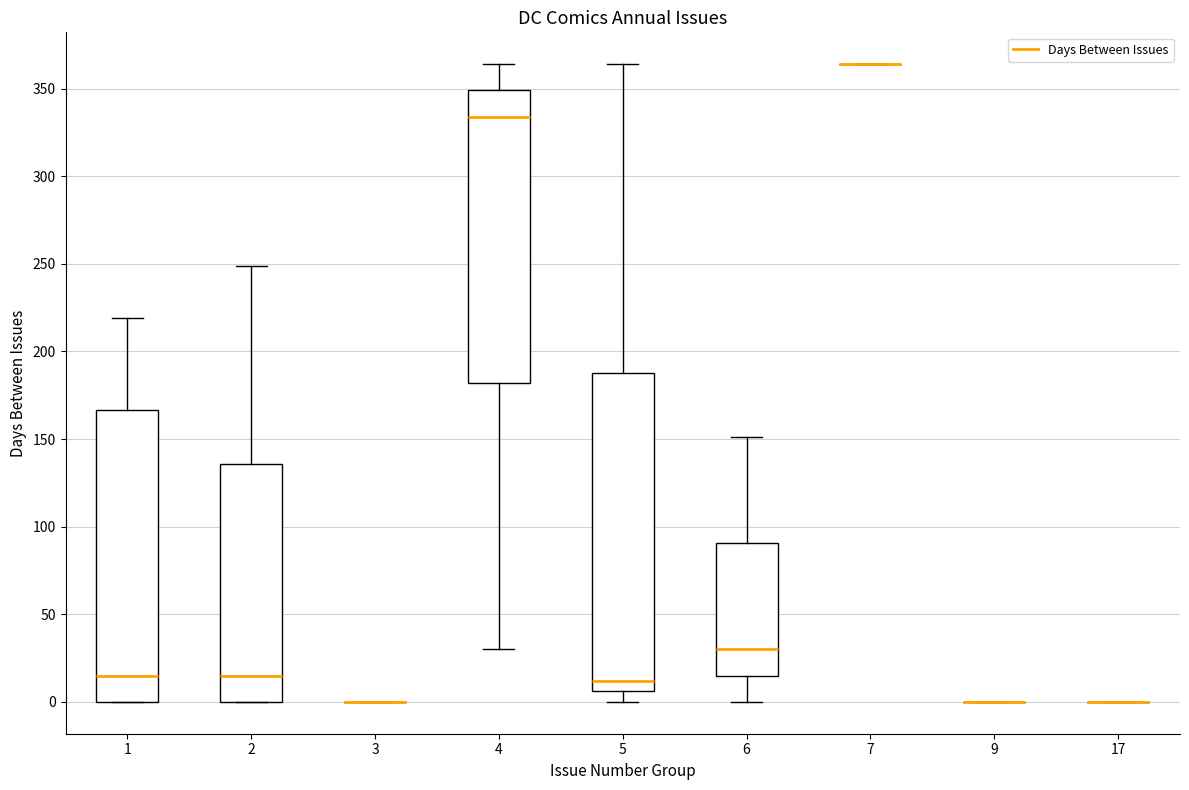

Reading left to right, read every box against the y-axis: the position of its median line, the range the box covers, and the ends of its whiskers. The values are not printed on the chart, so give them approximately, as read against the axis.

1: median 15, box 0 to 165, whiskers 0 to 220
2: median 15, box 0 to 135, whiskers 0 to 250
3: box collapsed to a line at 0, whiskers 0 to 0
4: median 335, box 180 to 350, whiskers 30 to 365
5: median 10, box 5 to 190, whiskers 0 to 365
6: median 30, box 15 to 90, whiskers 0 to 150
7: box collapsed to a line at 365, whiskers 365 to 365
9: box collapsed to a line at 0, whiskers 0 to 0
17: box collapsed to a line at 0, whiskers 0 to 0